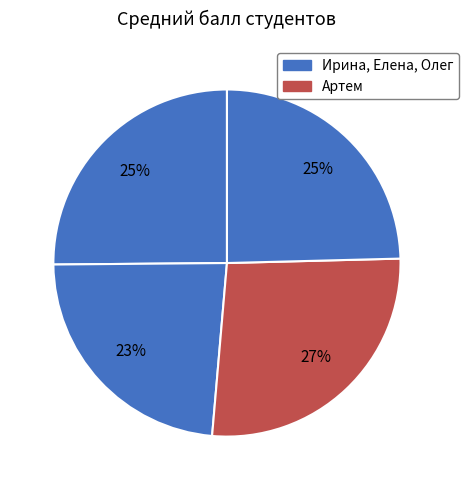

Rank the categories by value from lowest to highest.

Елена, Олег, Ирина, Артем